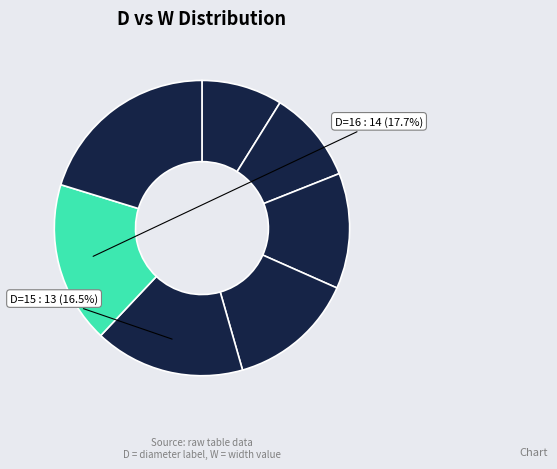

Count the number of slices in the pie.

7